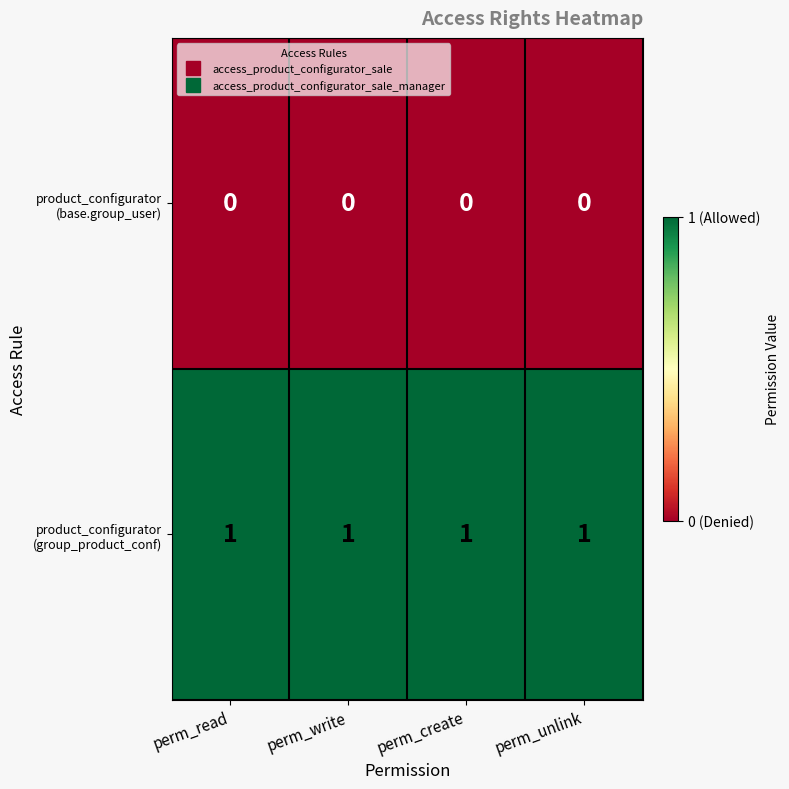

At how many categories does at least one series exceed 0?

4